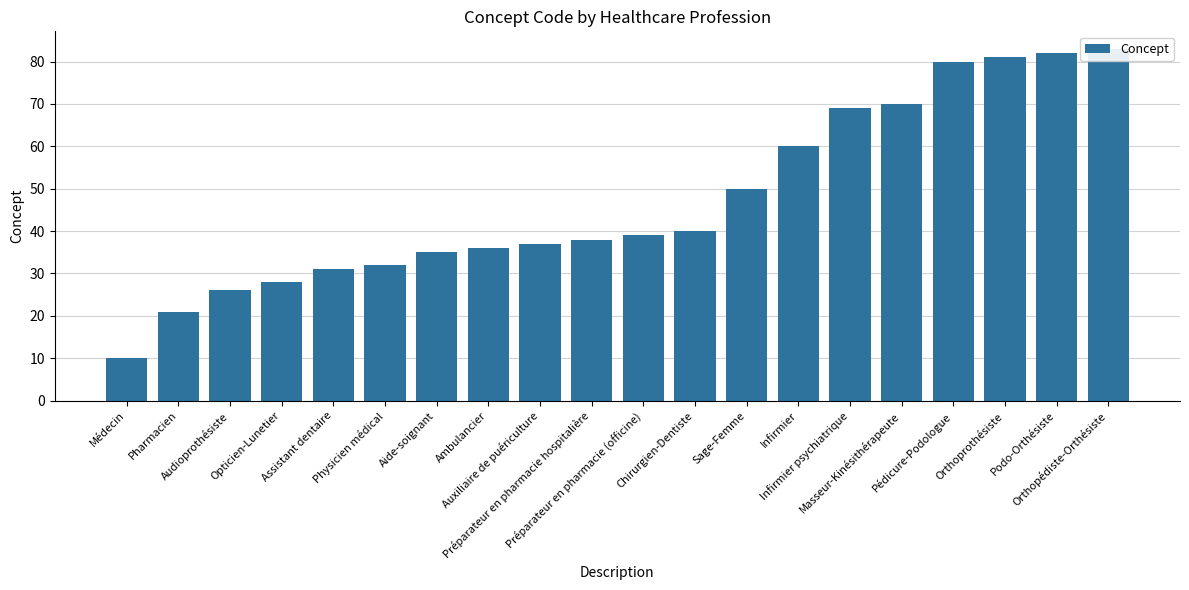

Between Sage-Femme and Ambulancier, which is larger?

Sage-Femme